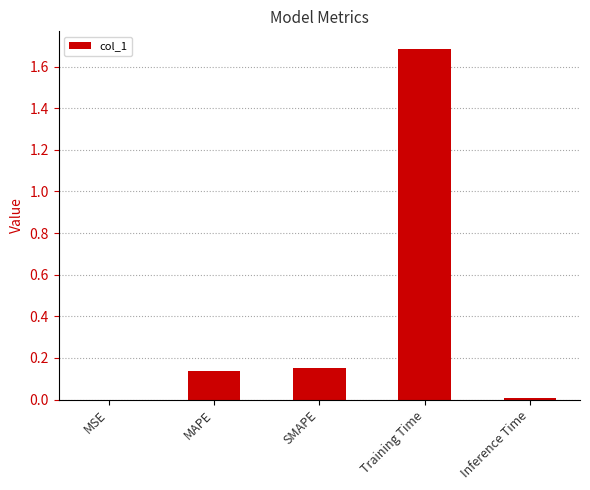

At which category does the chart reach its peak across all series?

Training Time